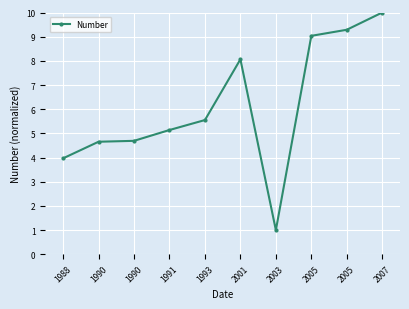

Which has a higher value, 1988 or 2001?

2001